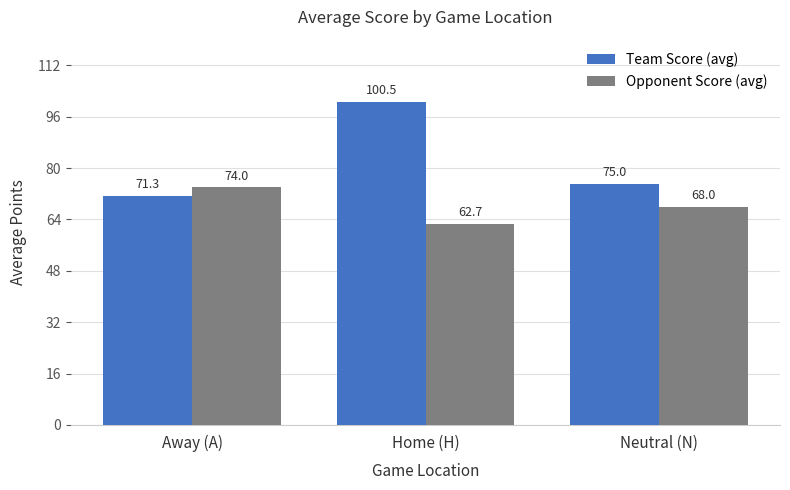

At which category is the sum across all series the highest?

Home (H)